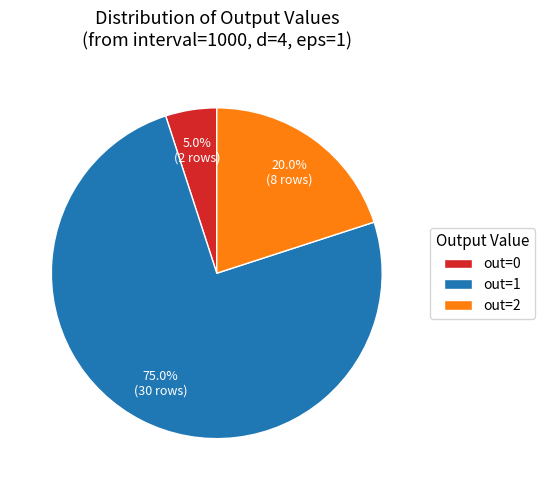

What is the majority slice?

out=1